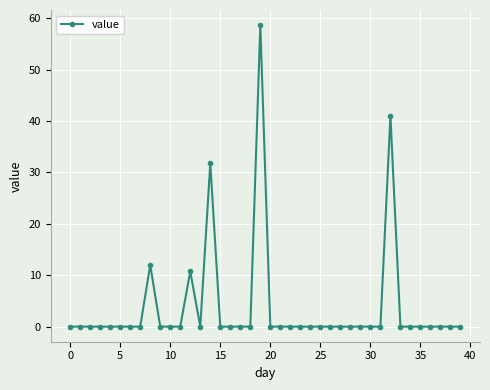

What is the maximum value shown in the chart?

58.7